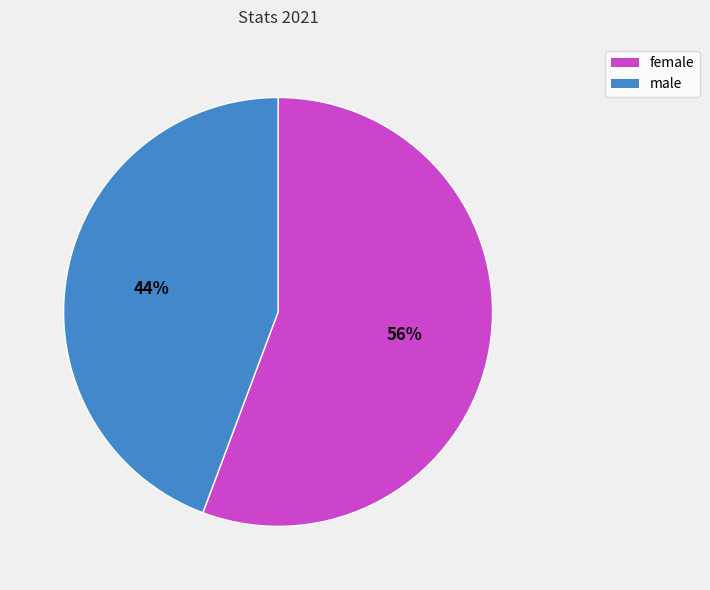

Is it true that male is 44% of the pie?

True